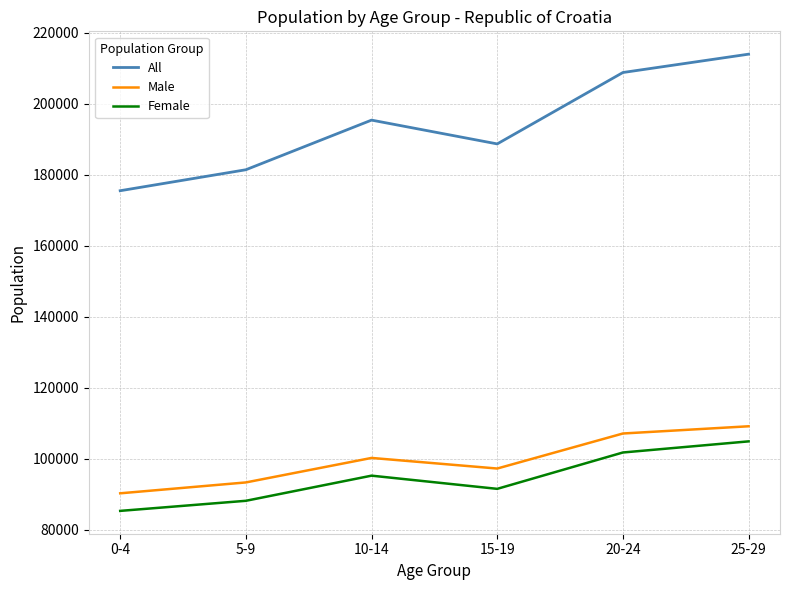

What is the spread (max minus min) of values at 25-29?

109139